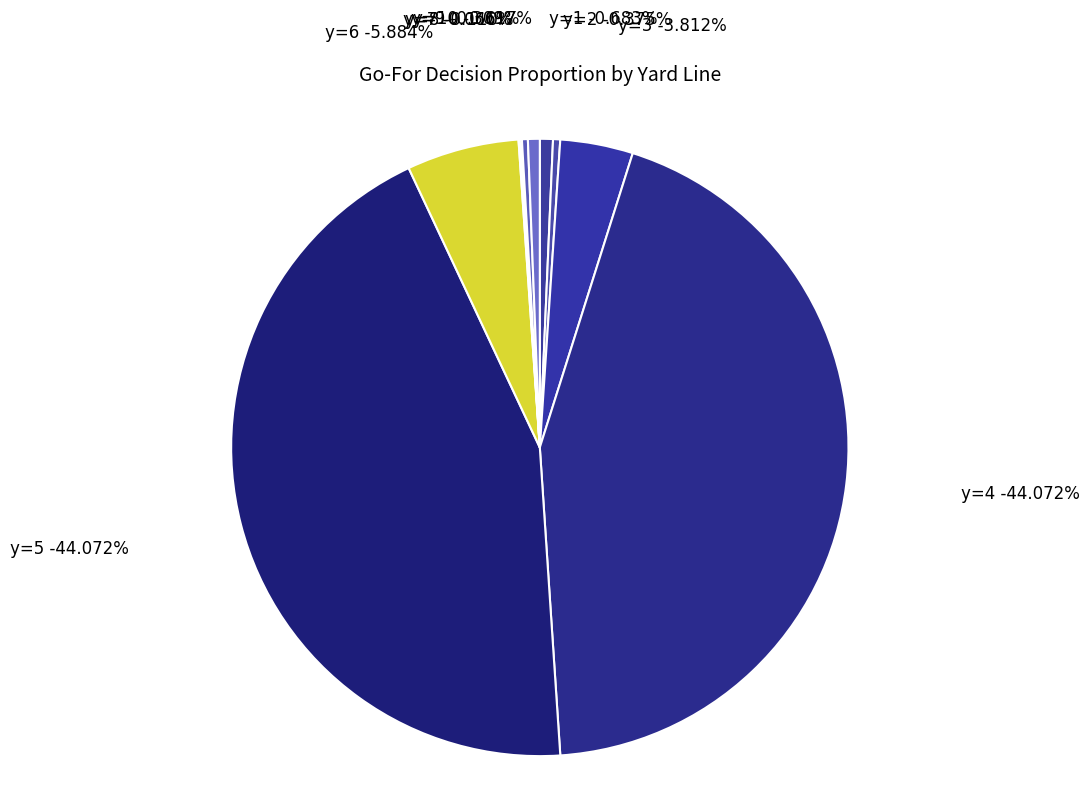

Between y=9 and y=10, which is larger?

y=10